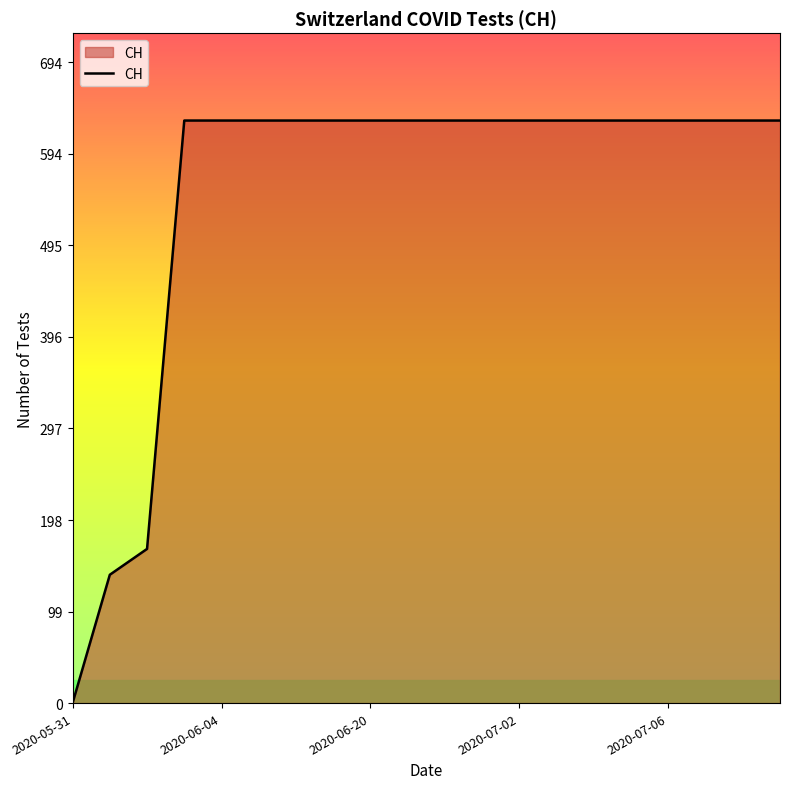

Does the chart display data point markers on the line(s)?

No